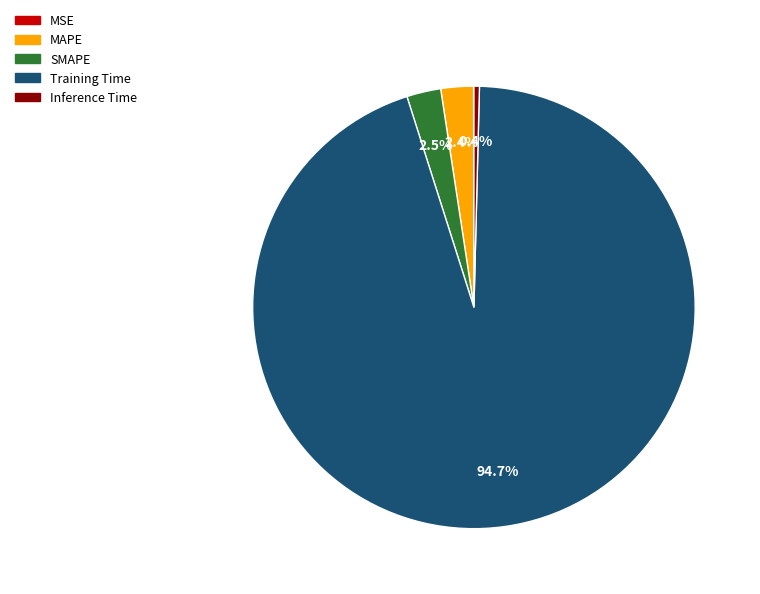

Which category has the biggest portion of the pie?

Training Time